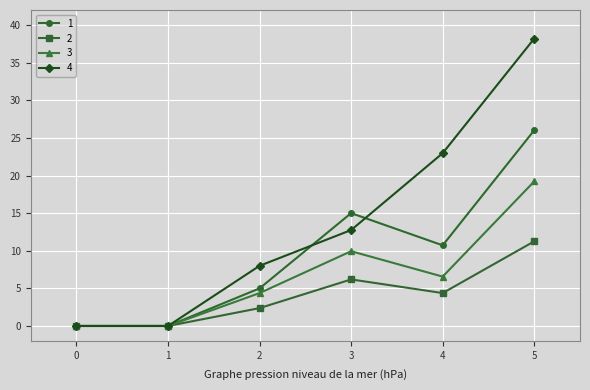

True or false: 1 has more than 1 interior local peaks.

False